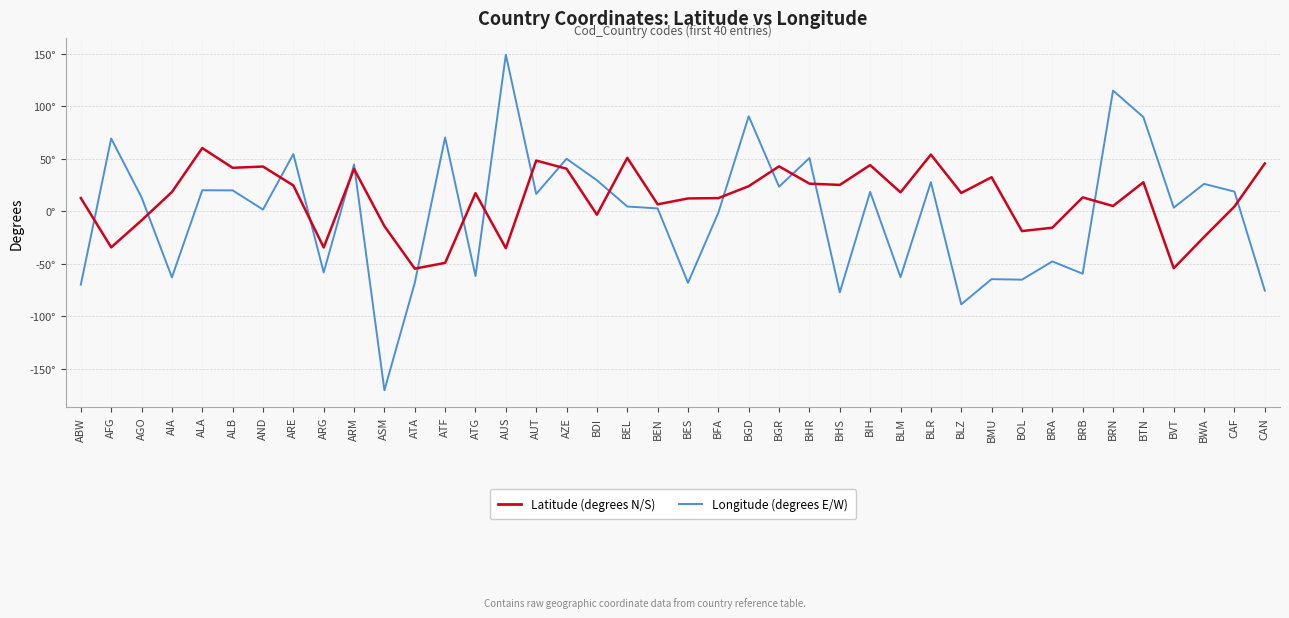

At which category does the chart reach its minimum across all series?

ASM